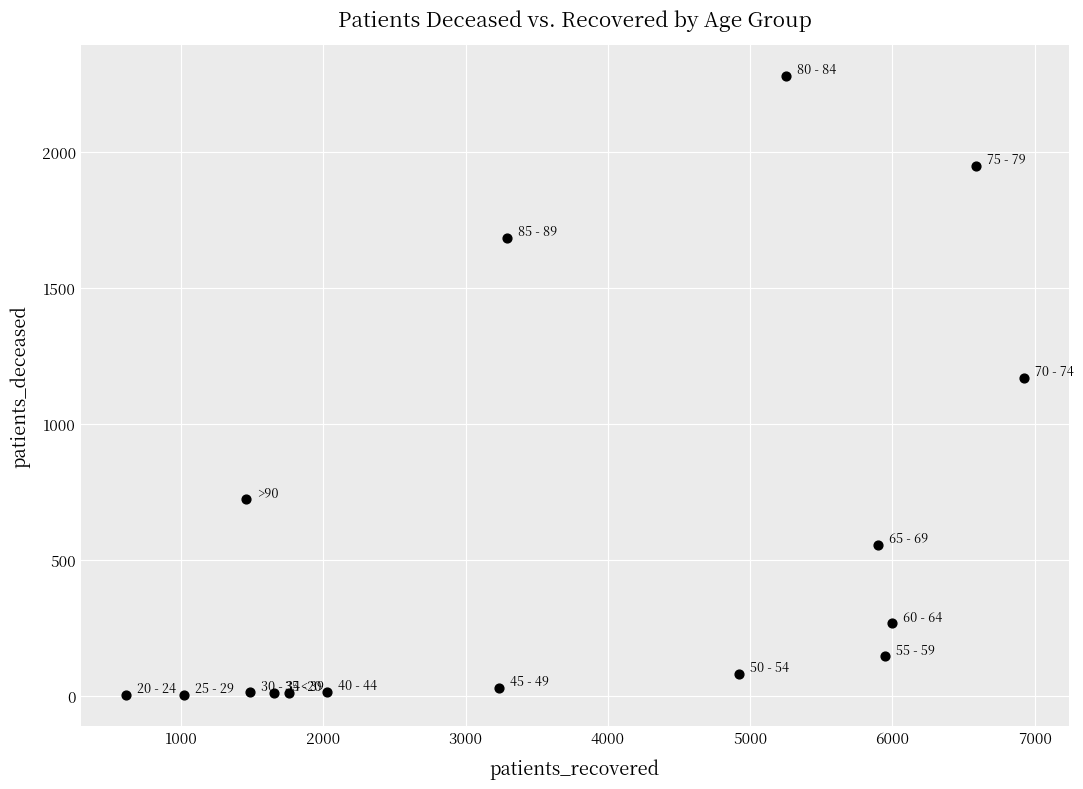

What Y value in the scatter plot is closest to 1140?

1168